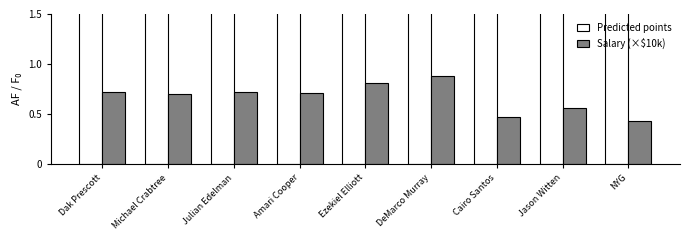

How many values in the Predicted points series are below 16?

4